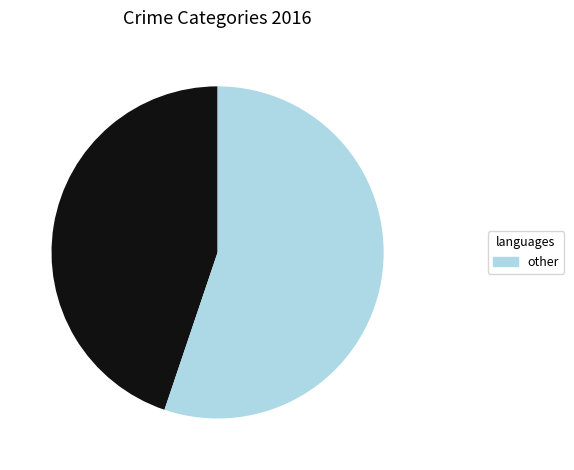

Is there a majority slice in this chart?

Yes